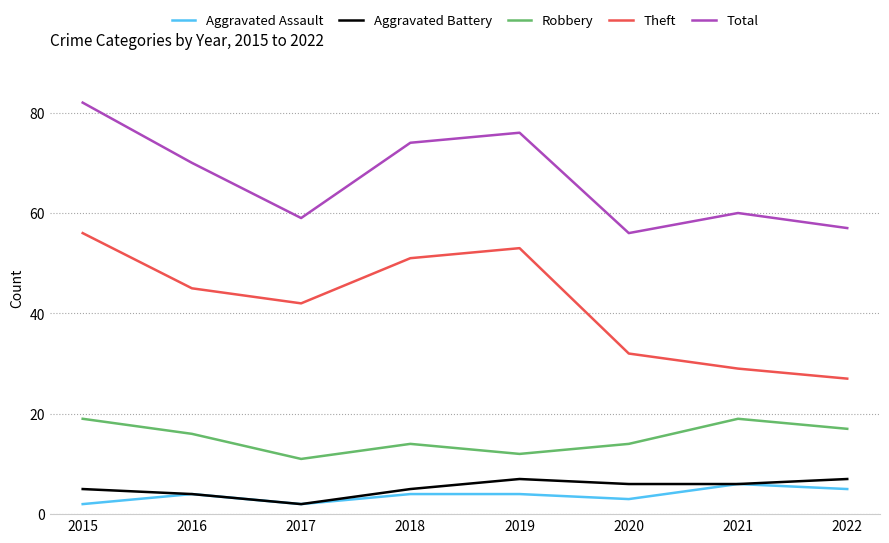

What is the spread (max minus min) of values at 2018?

70